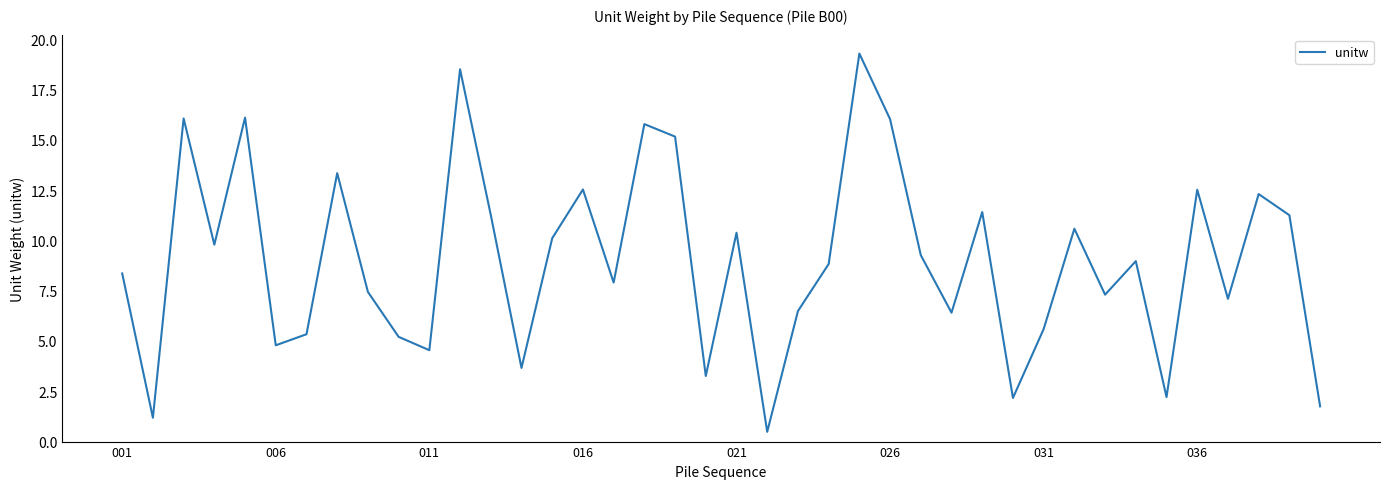

What is the maximum value shown in the chart?

19.3